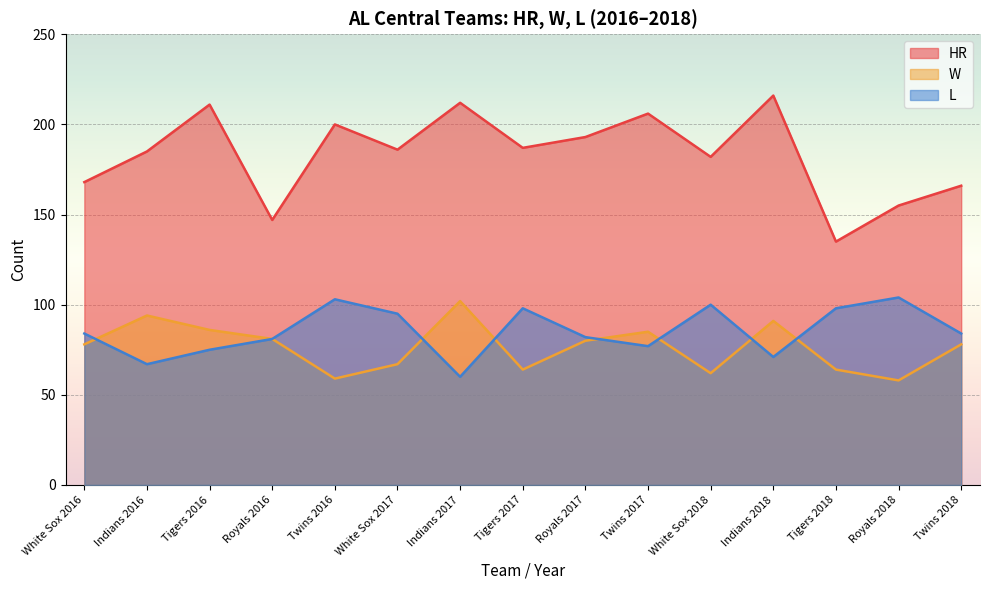

In W, how many points are higher than both neighbors (excluding endpoints)?

4